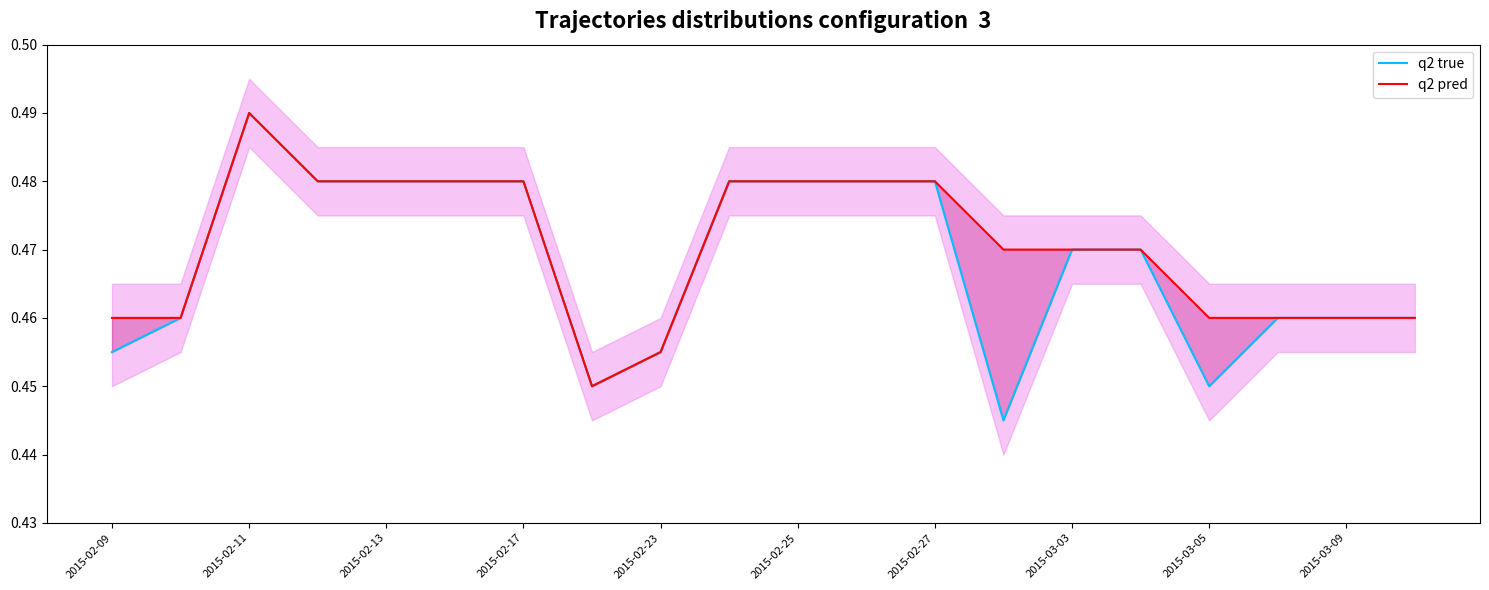

Which series has the largest total across all categories?

q2 pred